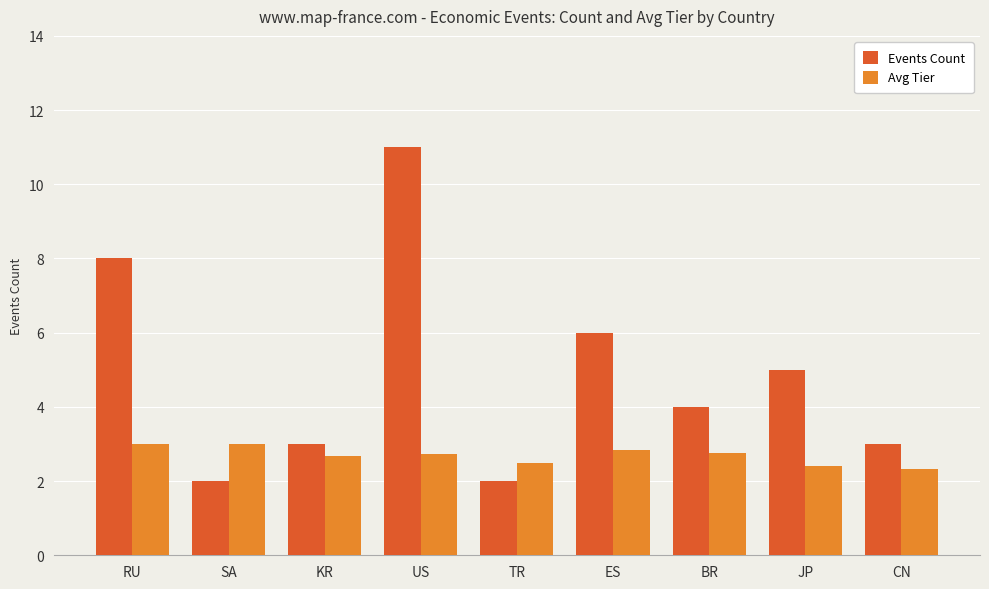

Which series has the largest total across all categories?

Events Count